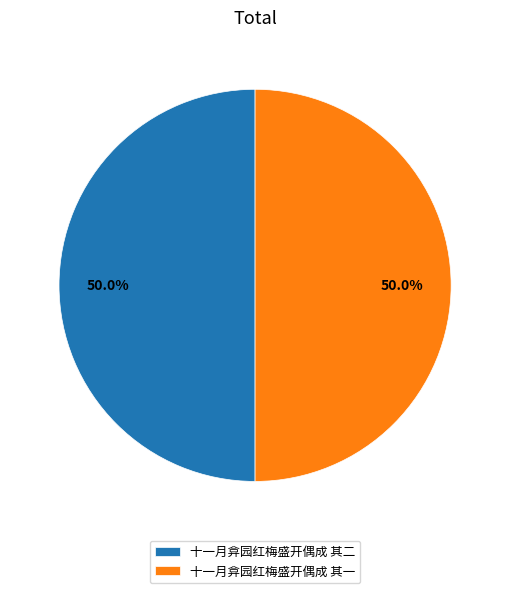

How many slices are in this pie chart?

2